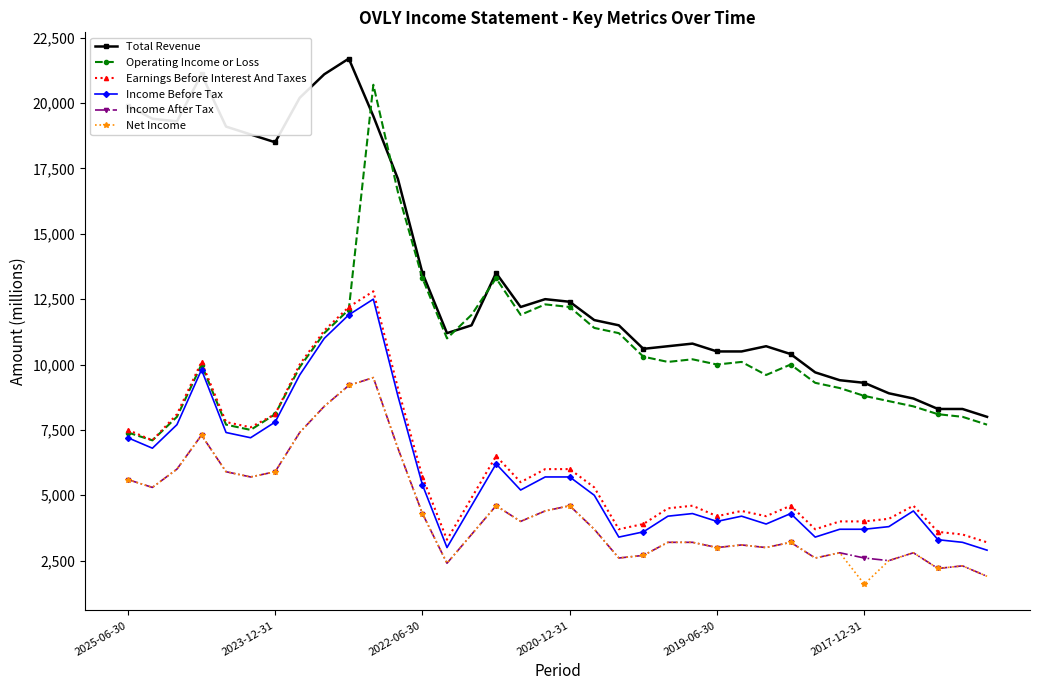

At how many categories does at least one series exceed 19776?

6